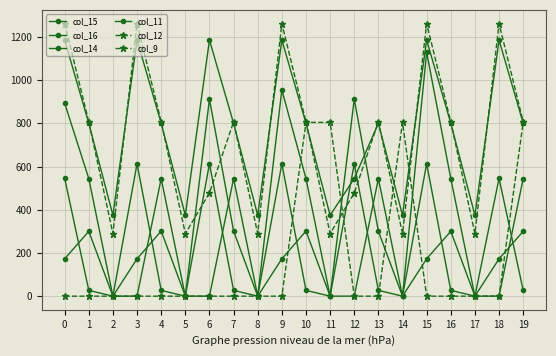

What is the value of the col_12 point at the 17th from the left?

806.9